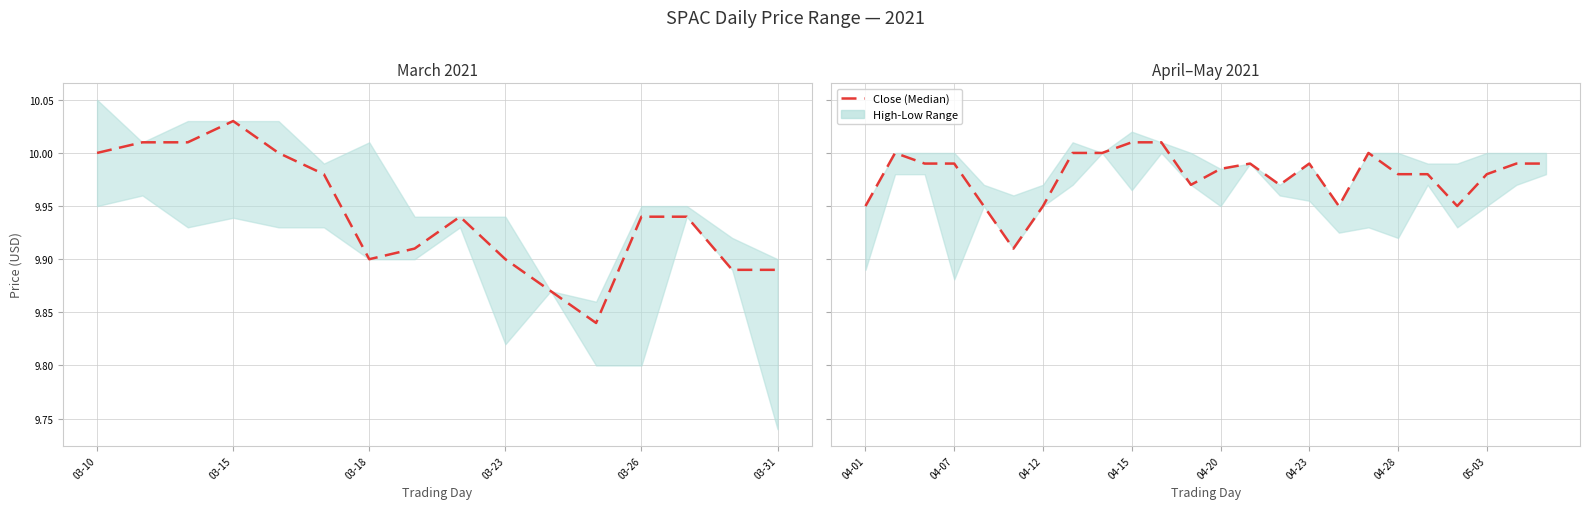

Does the chart display data point markers on the line(s)?

No